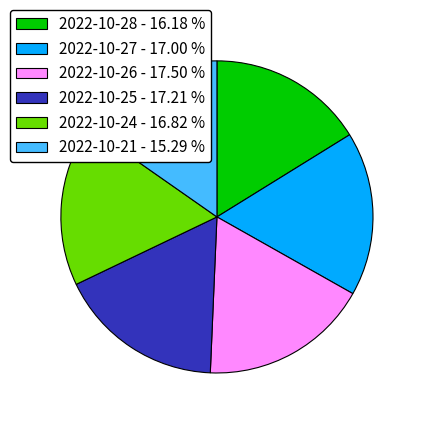

Is the sum of 2022-10-26 - 17.50 % and 2022-10-27 - 17.00 % greater than half?

No